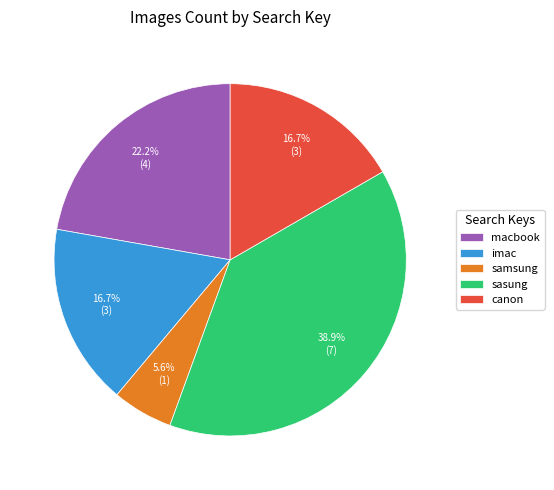

To the nearest percent, what portion does canon represent?

17%